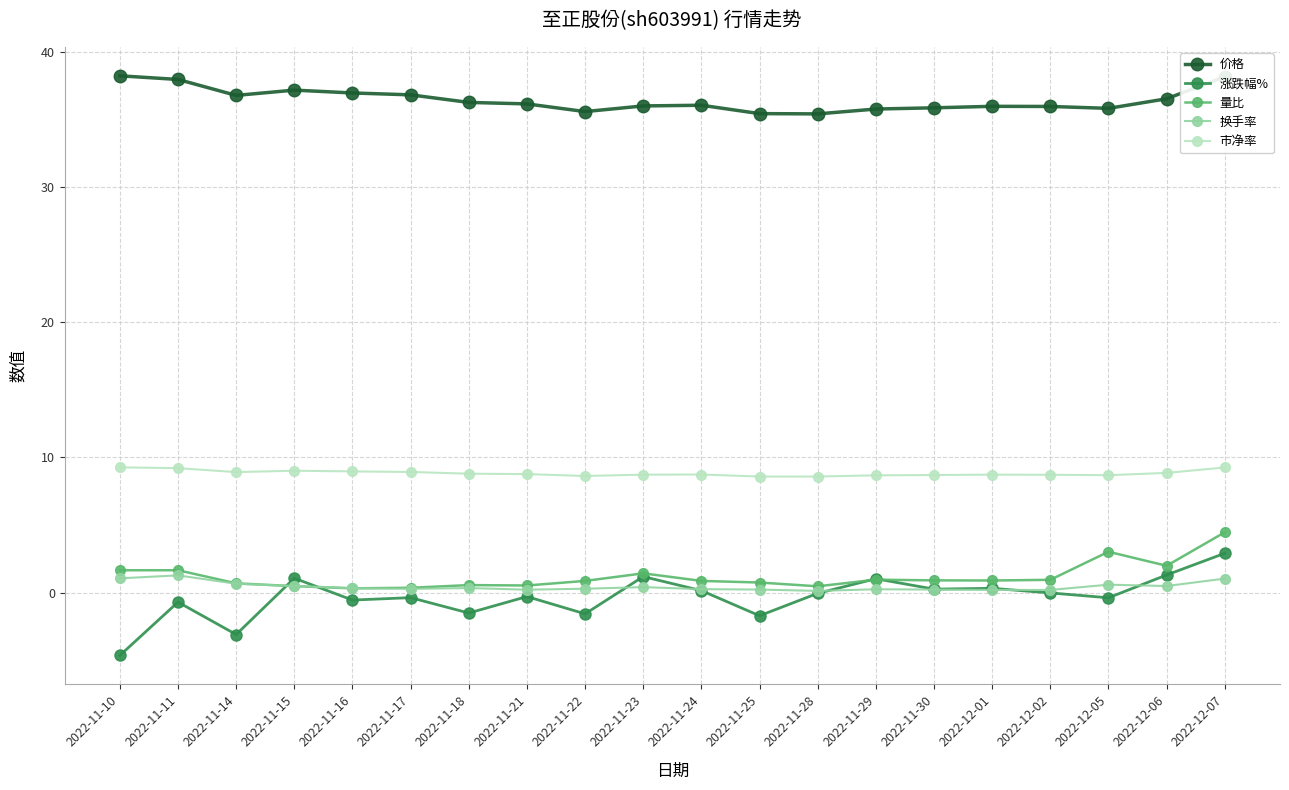

True or false: 价格 and 涨跌幅% cross at least once.

False